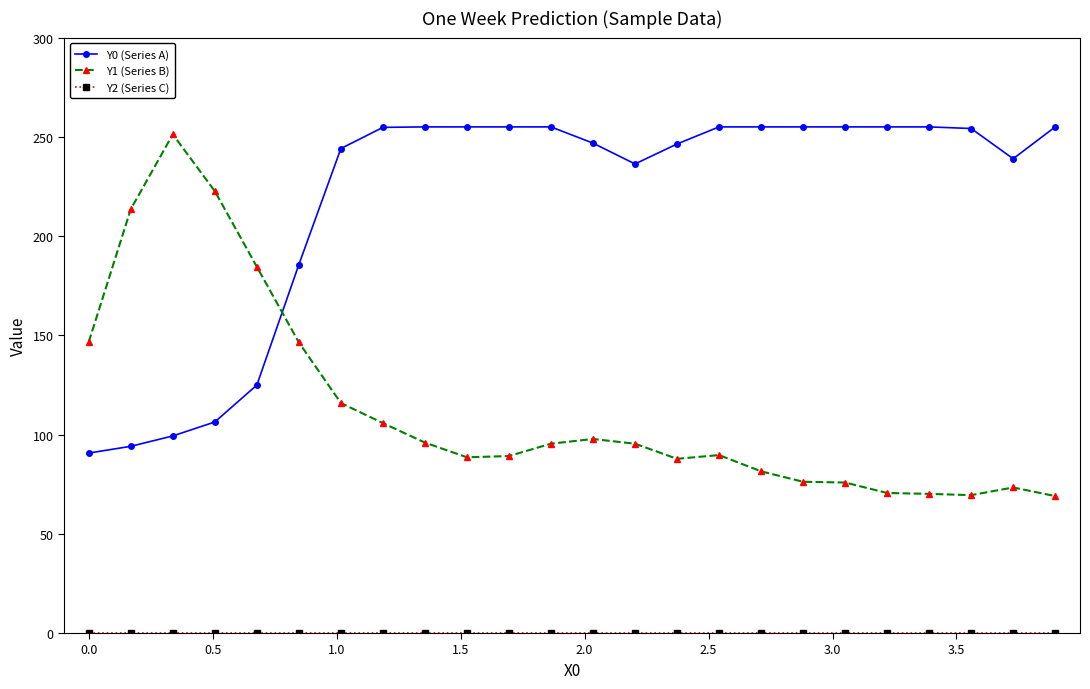

What is the difference between the second highest and minimum values in the Y0 (Series A) series?

164.3